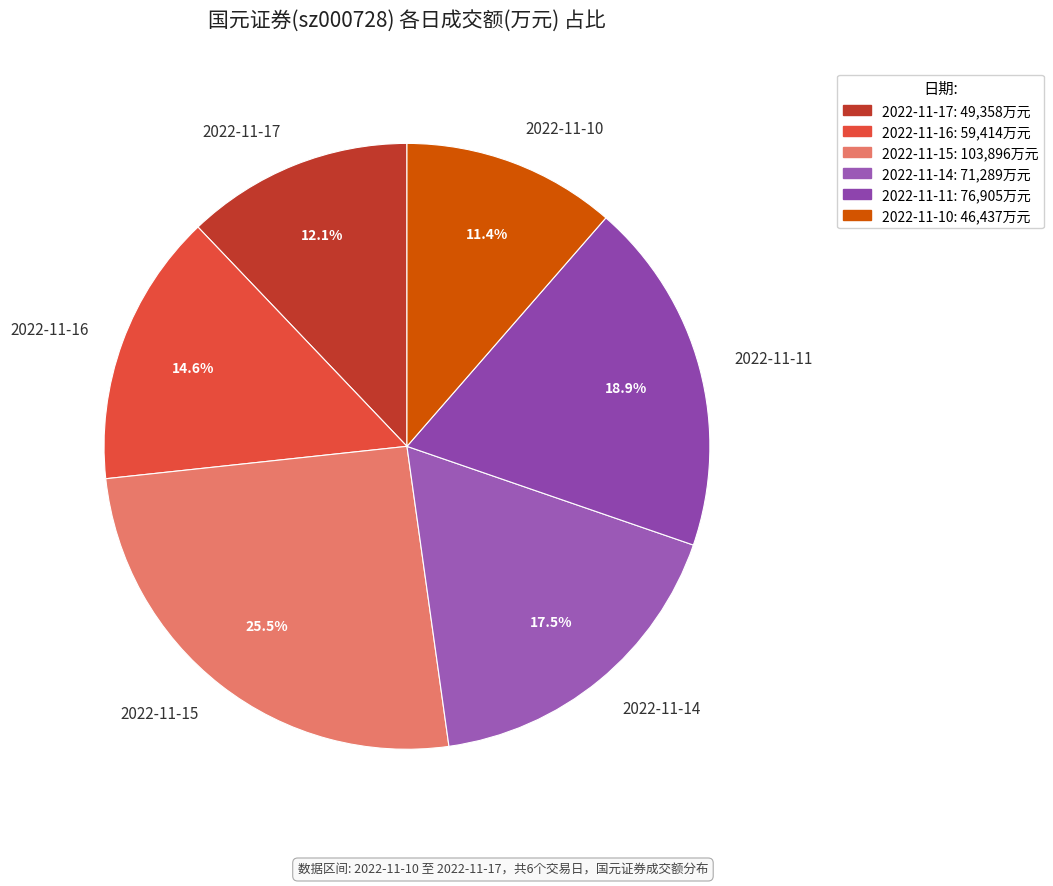

What is the ratio of the value at 2022-11-14 to the value at 2022-11-17?

1.4